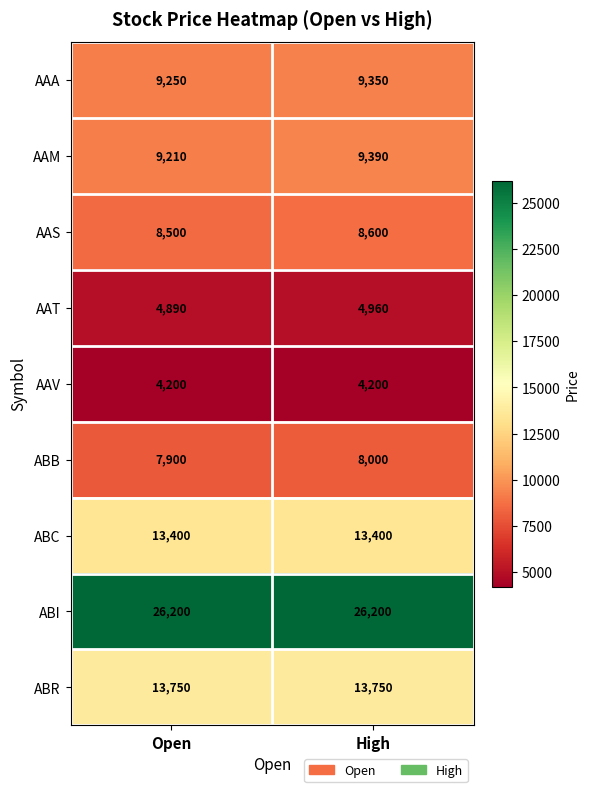

Count the number of categories in the chart.

2